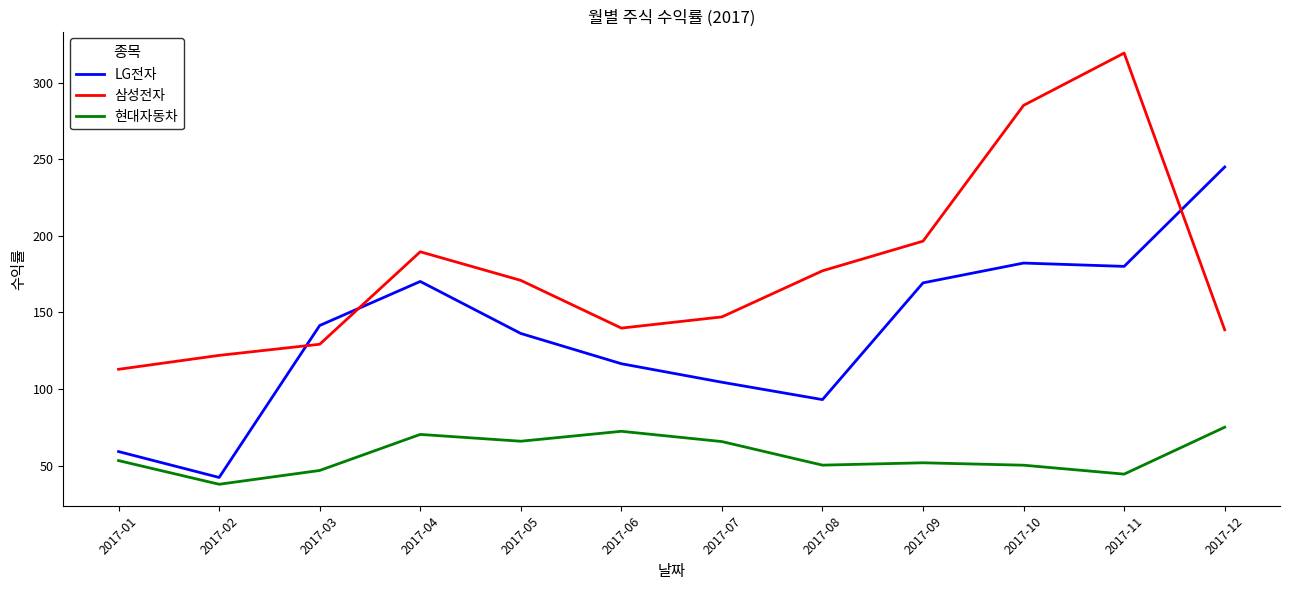

Is this an area chart (filled region under the line)?

No